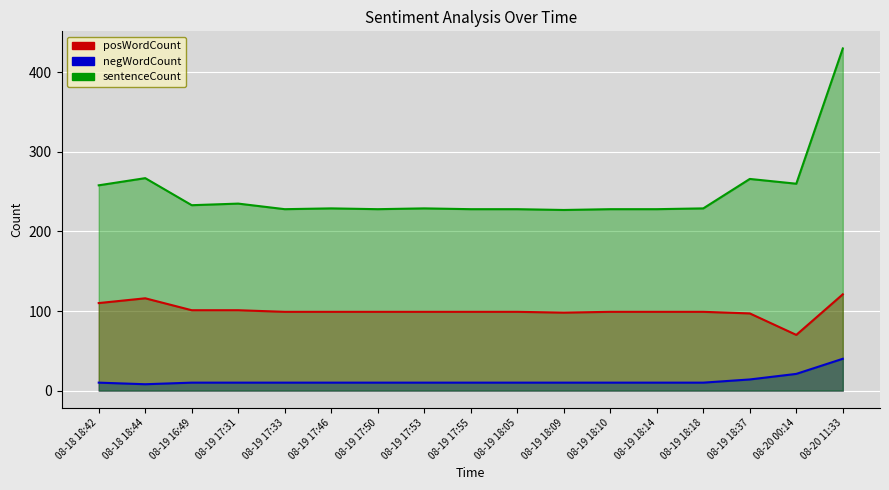

What is the sum of all sentenceCount values?

4231